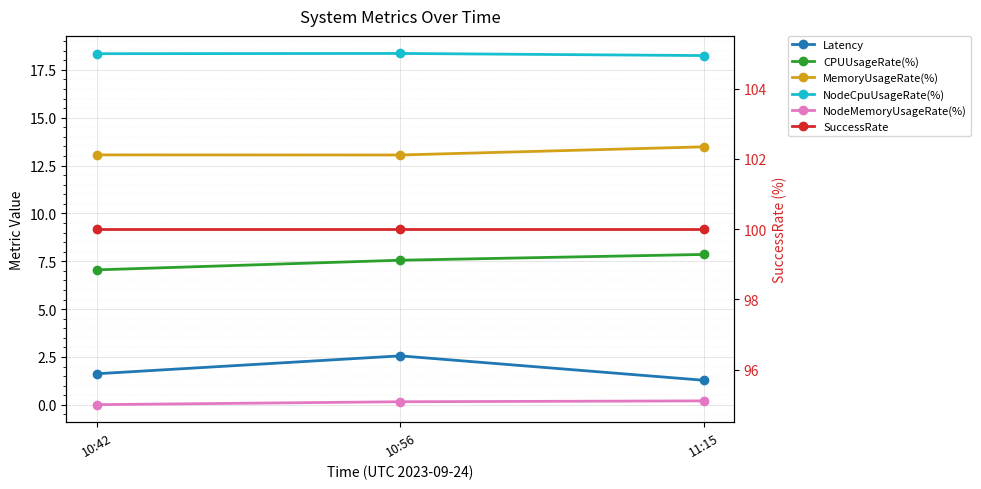

The NodeMemoryUsageRate(%) series shows 0.0 at 10:42. True or false?

True